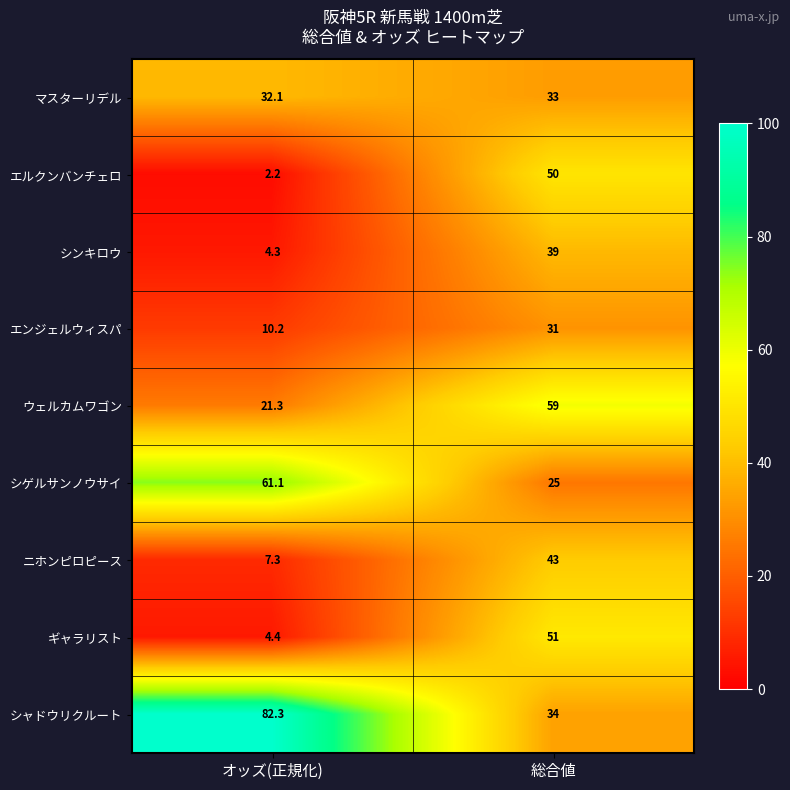

At which label is ウェルカムワゴン closest to 40?

オッズ(正規化)